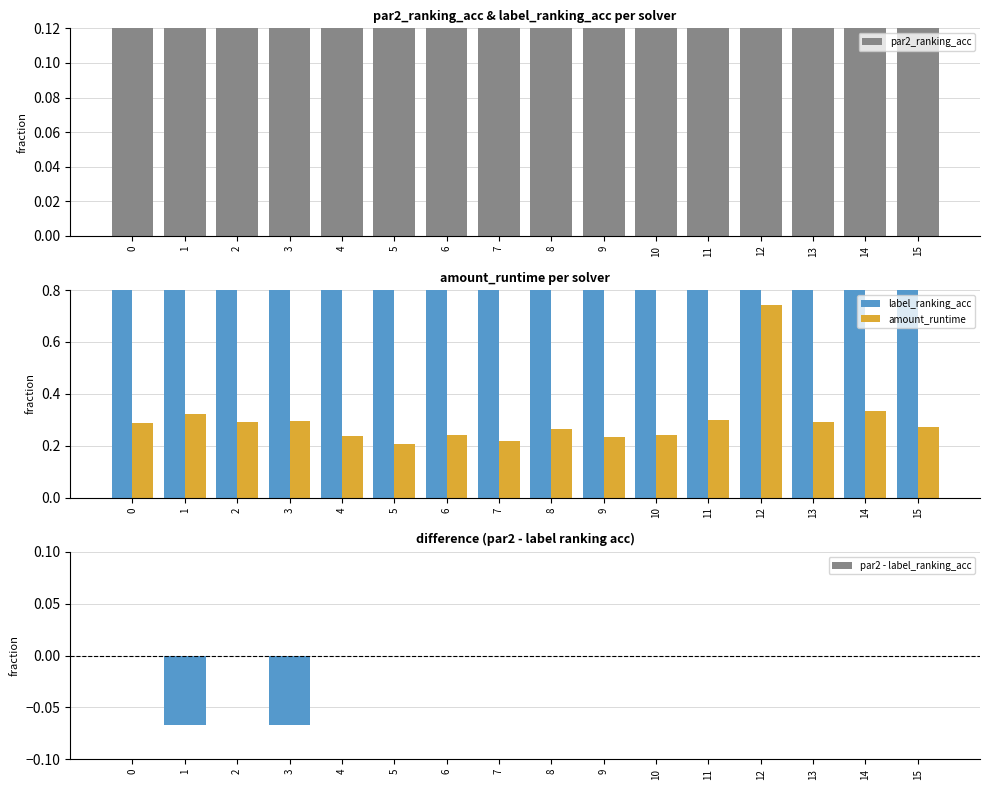

True or false: amount_runtime has a value of 0.1 at 9.

False